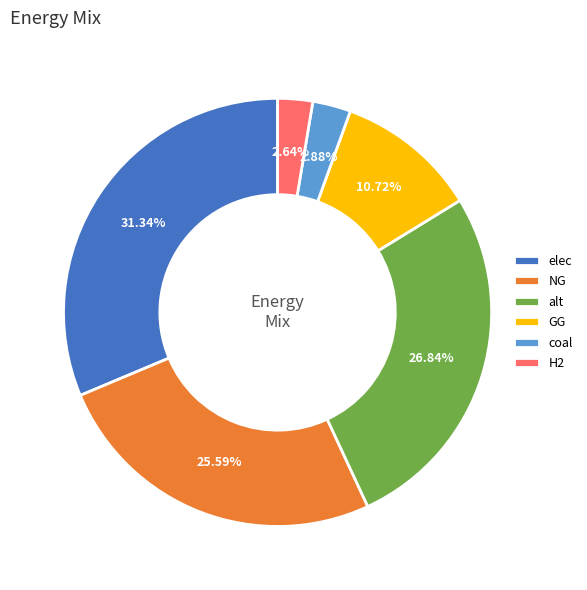

To the nearest percent, what percentage of the pie is GG?

11%